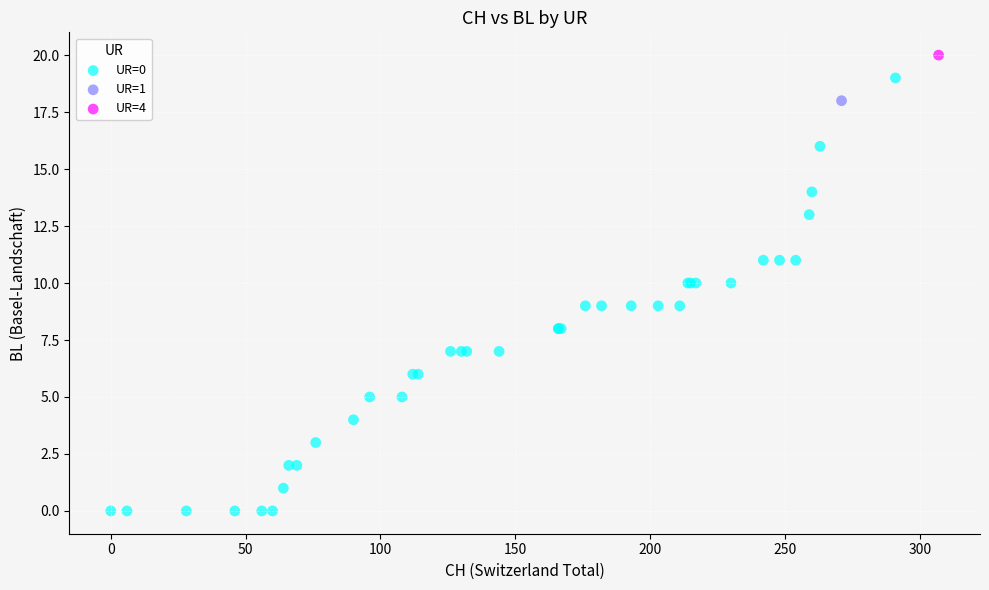

What are all the series names shown in the legend?

UR=0, UR=1, UR=4